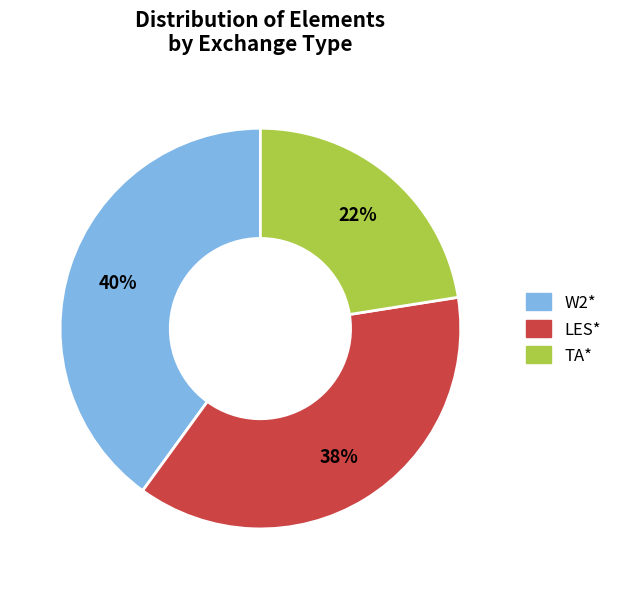

To the nearest percent, what is the average slice percentage?

33%